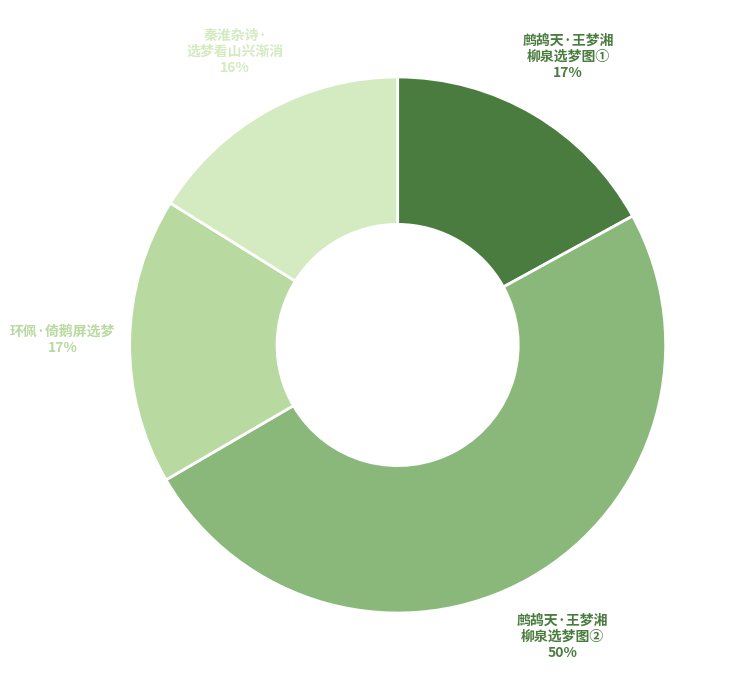

Is there any slice that represents more than half of the pie?

No